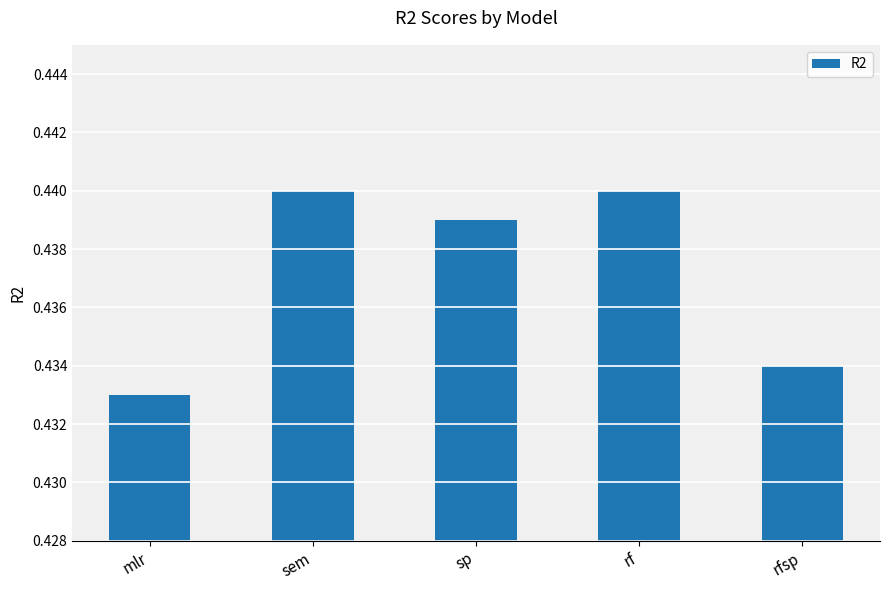

What is the sum of all values?

2.2